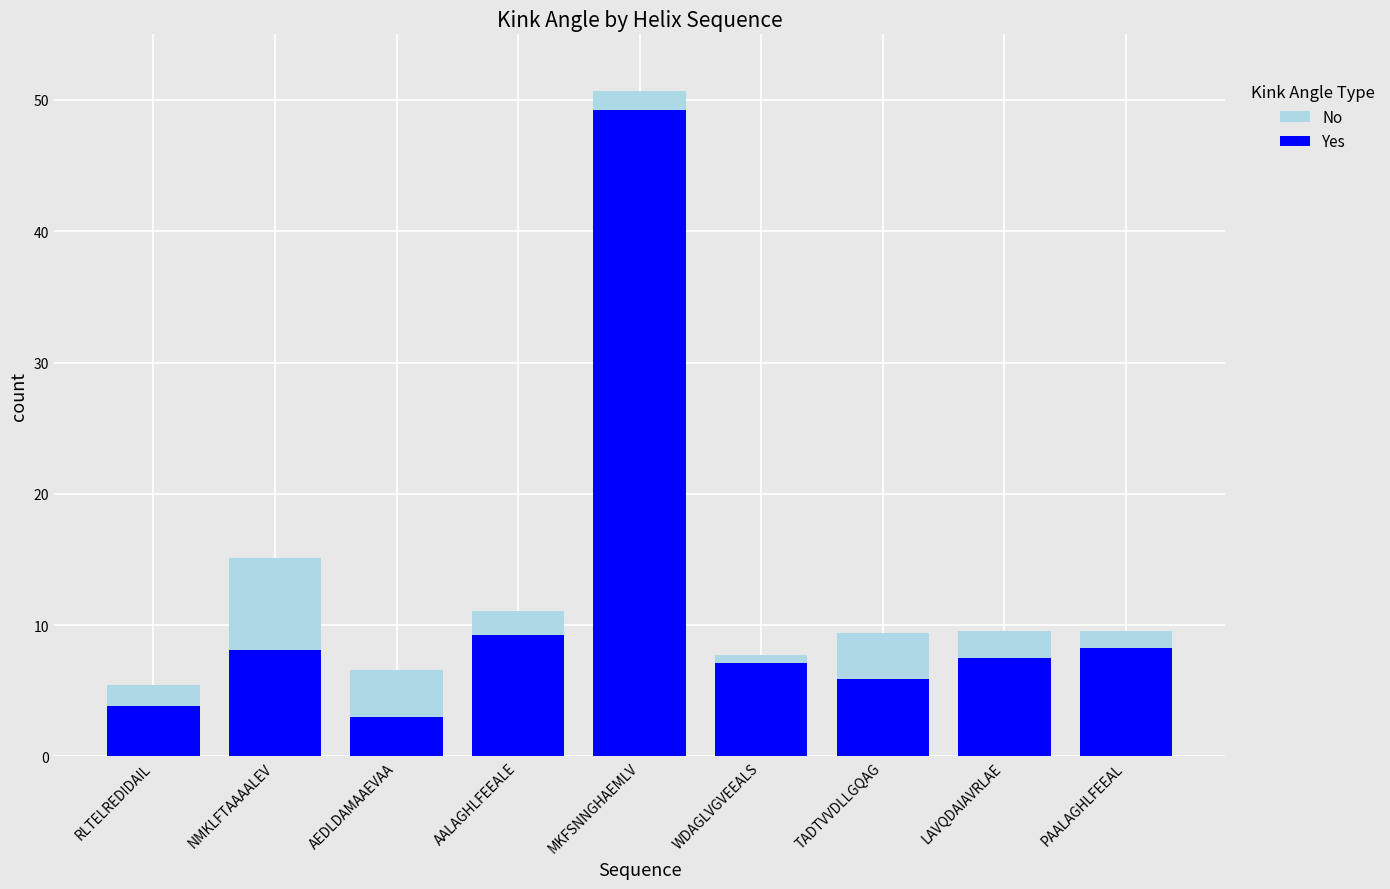

True or false: No has a value of 11.4 at WDAGLVGVEEALS.

False